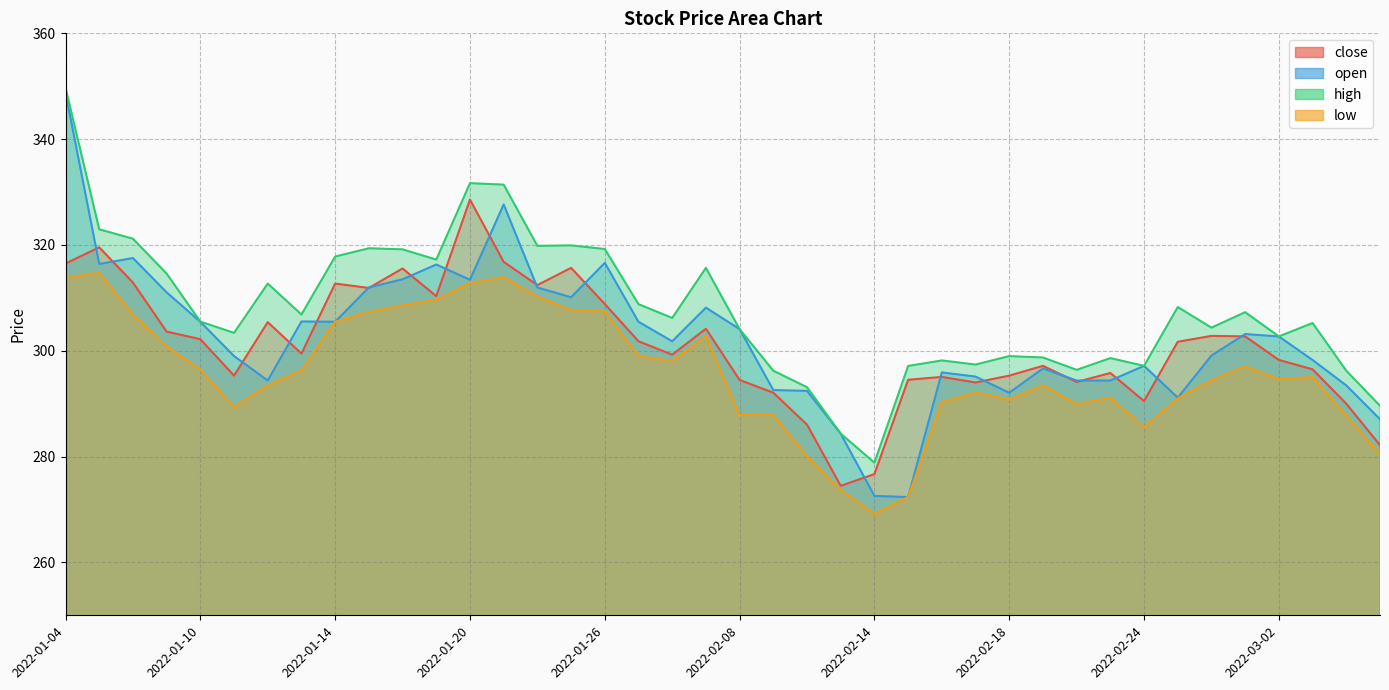

Which series has the largest range (max minus min)?

open